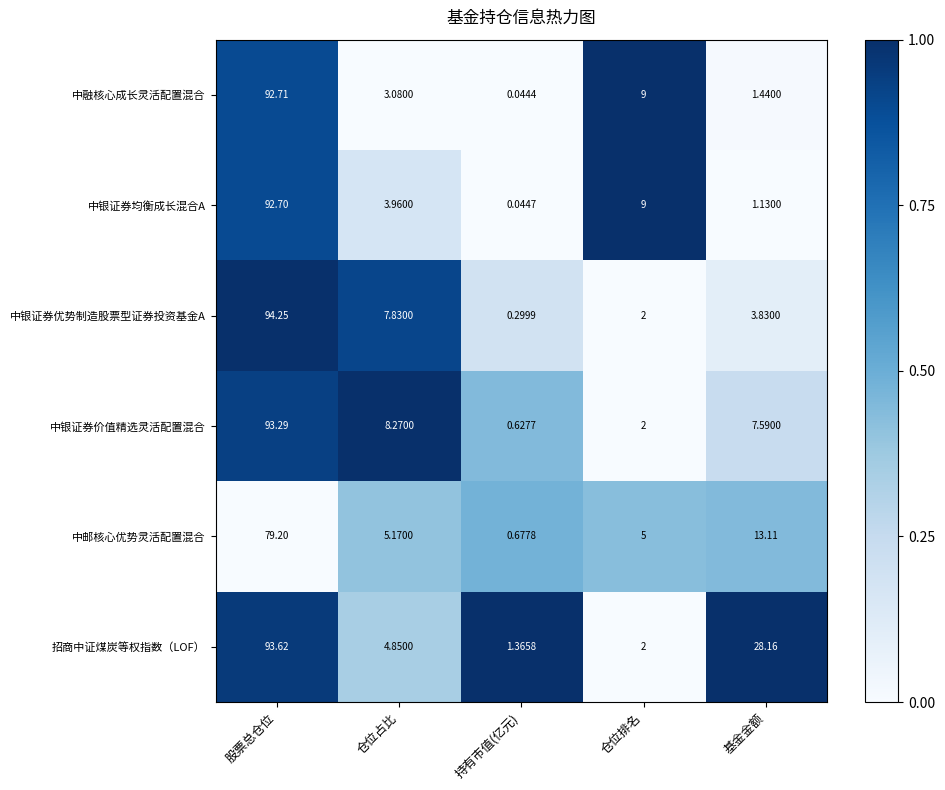

Rank the series by their maximum value, from highest to lowest.

中银证券优势制造股票型证券投资基金A, 招商中证煤炭等权指数（LOF）, 中银证券价值精选灵活配置混合, 中融核心成长灵活配置混合, 中银证券均衡成长混合A, 中邮核心优势灵活配置混合